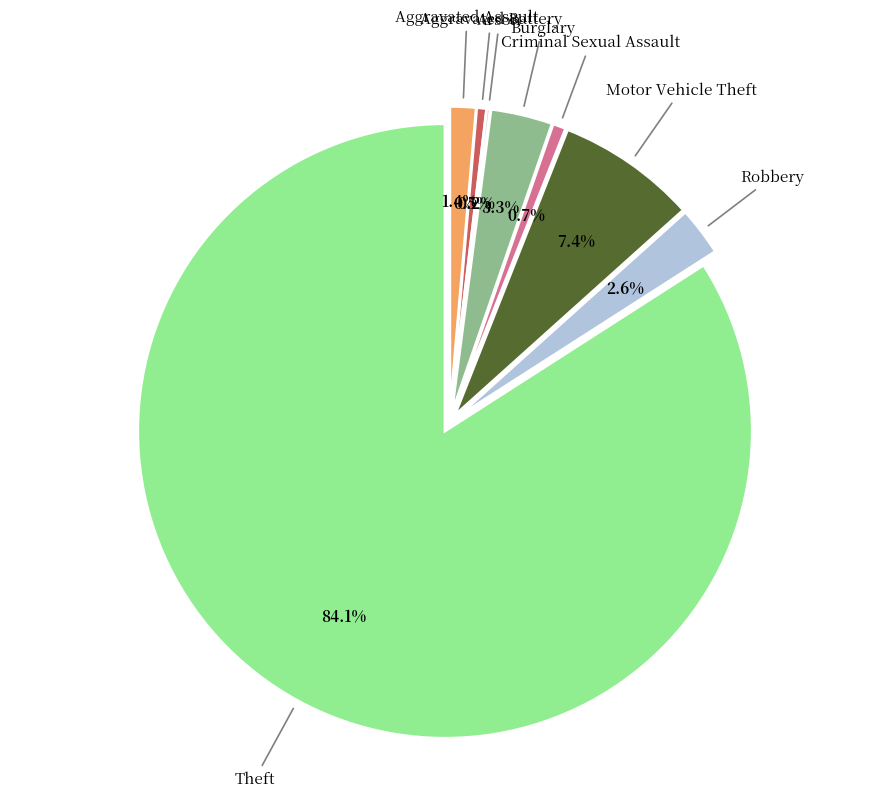

True or false: Criminal Sexual Assault accounts for 1% of the total.

True